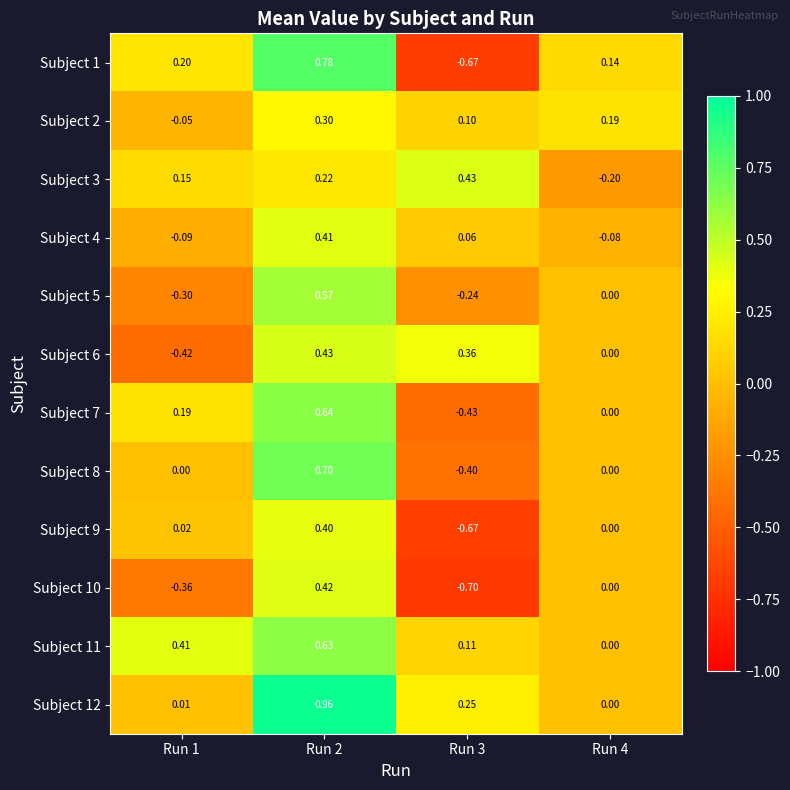

Is the value of Subject 9 at Run 4 greater than the value of Subject 11 at Run 2?

No